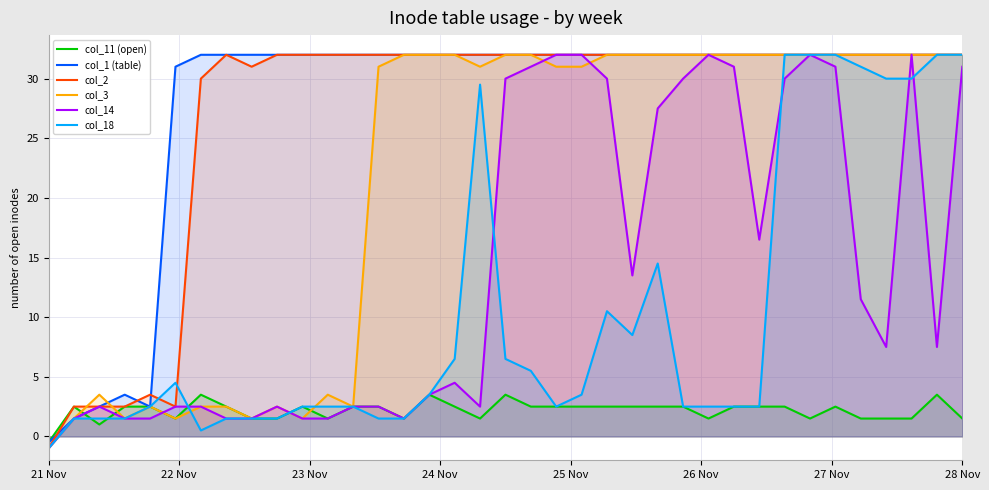

Does the chart display data point markers on the line(s)?

No